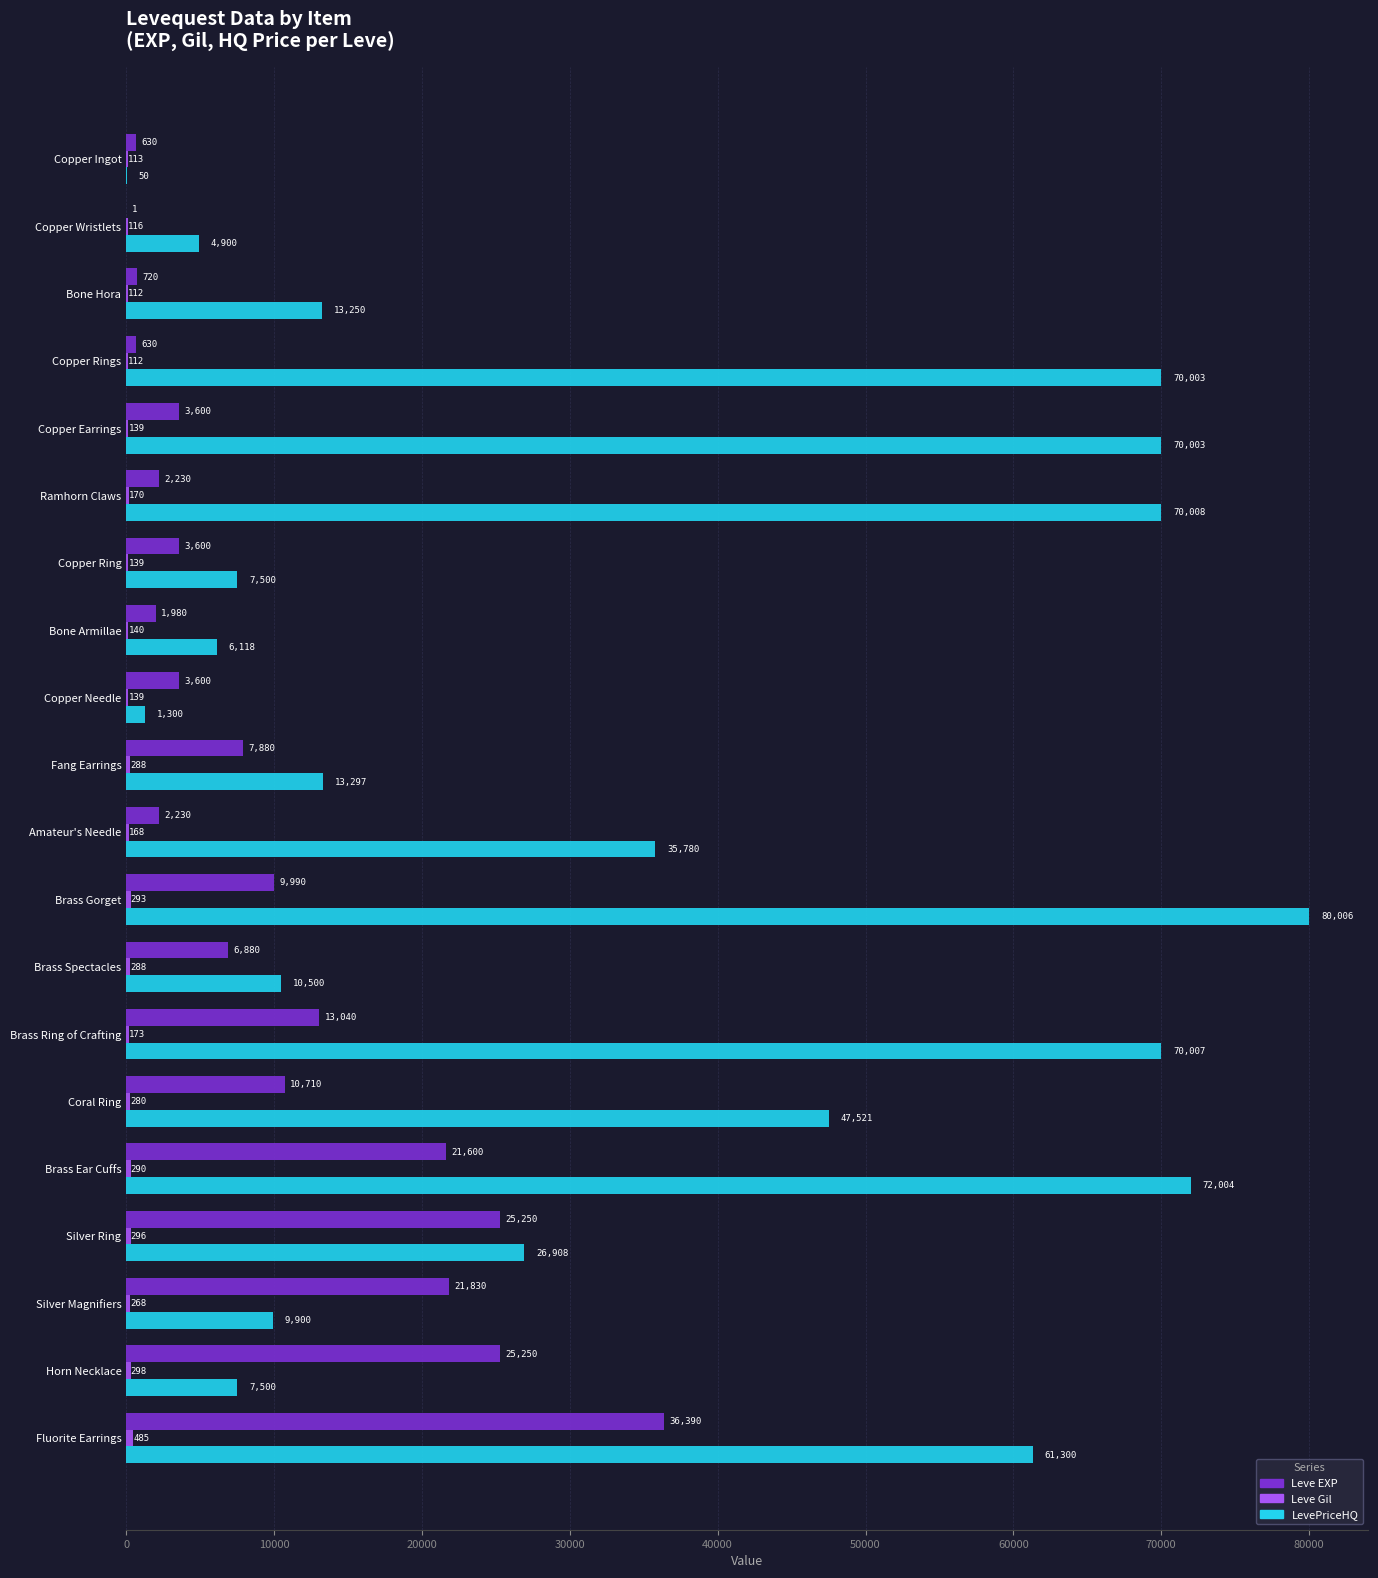

What is the highest value of the LevePriceHQ series?

80006